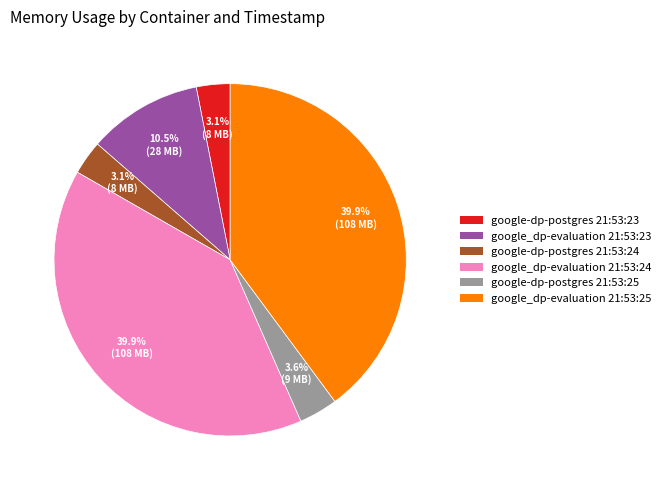

Is there any slice that represents more than half of the pie?

No